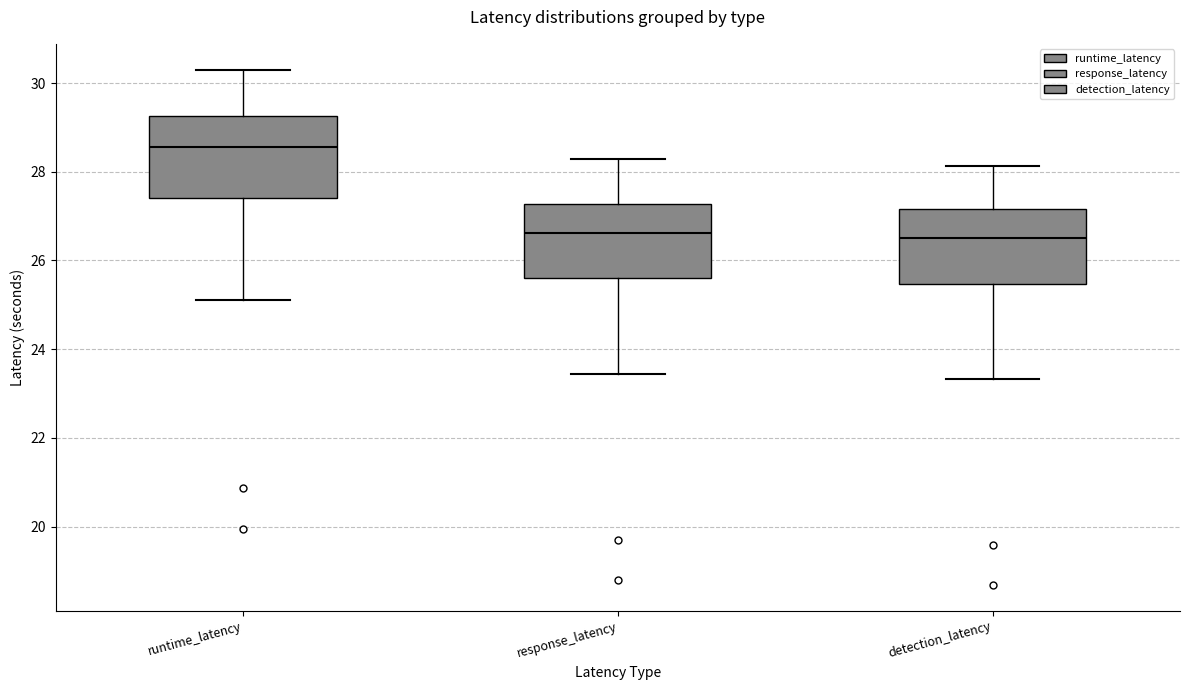

Reading left to right, read every box against the y-axis: the position of its median line, the range the box covers, and the ends of its whiskers. The values are not printed on the chart, so give them approximately, as read against the axis.

runtime_latency: median 28.6, box 27.4 to 29.2, whiskers 25.2 to 30.4
response_latency: median 26.6, box 25.6 to 27.2, whiskers 23.4 to 28.2
detection_latency: median 26.6, box 25.4 to 27.2, whiskers 23.4 to 28.2